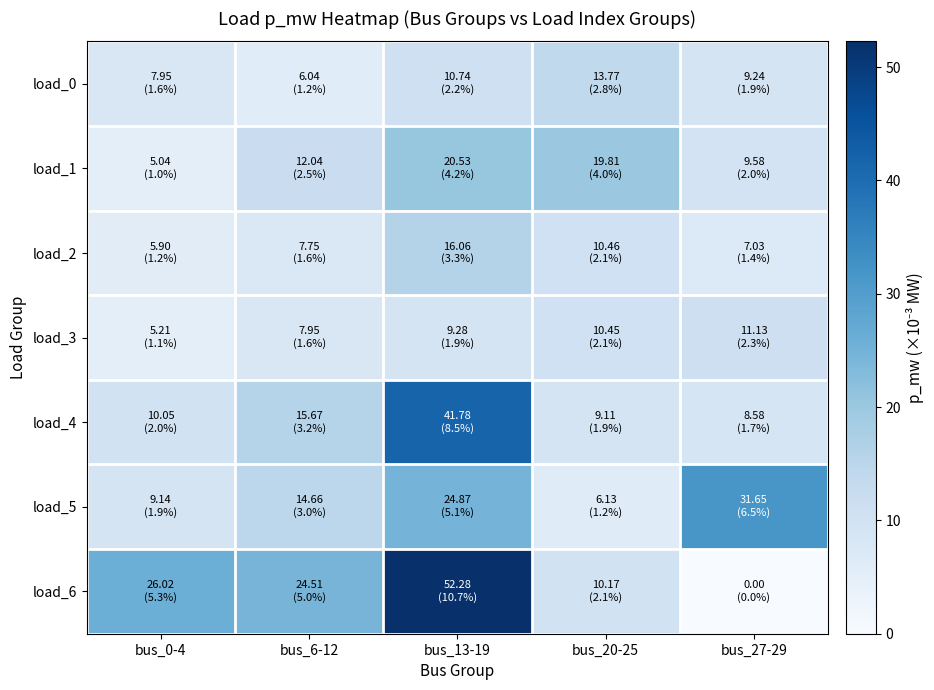

Which series changed the most between bus_20-25 and bus_27-29?

load_5